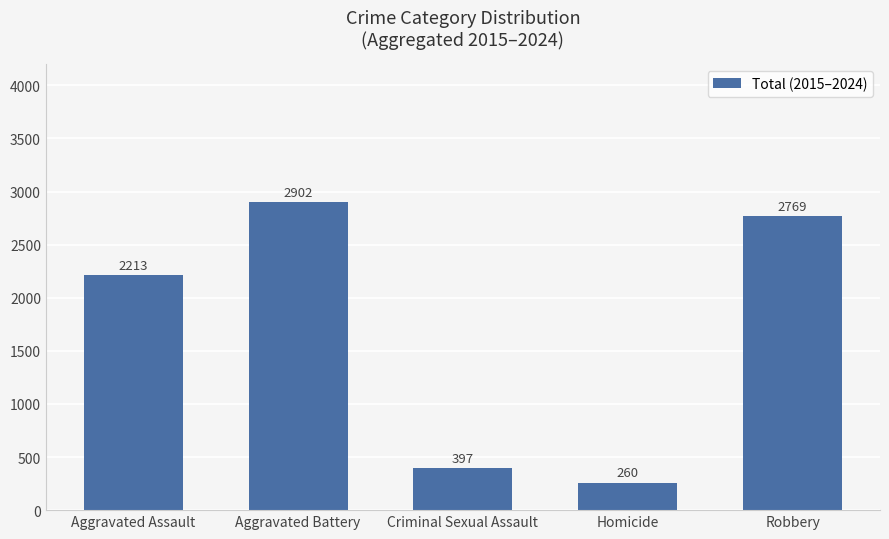

What is the approximate value at Criminal Sexual Assault, to the nearest 10?

400